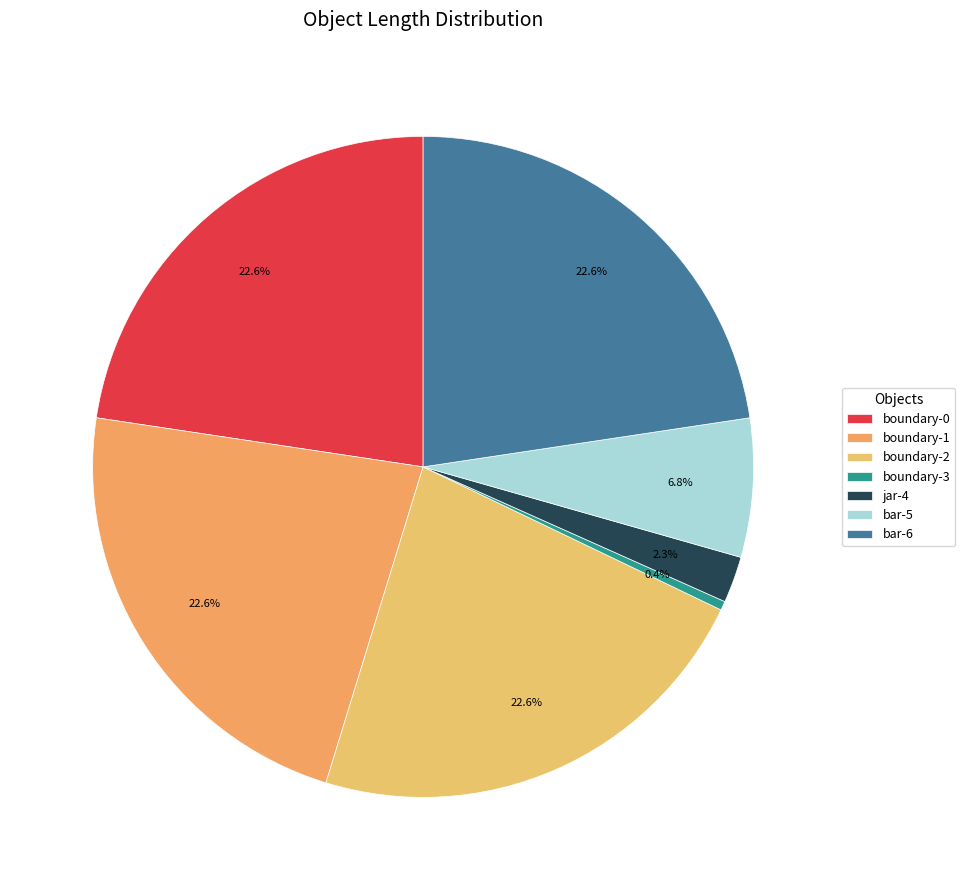

Does boundary-1 account for over 50% of the chart?

No